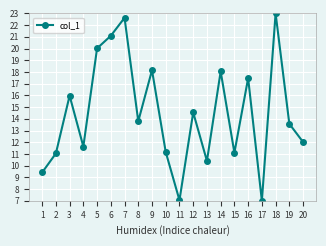

What is the difference between the maximum and minimum values?

16.0